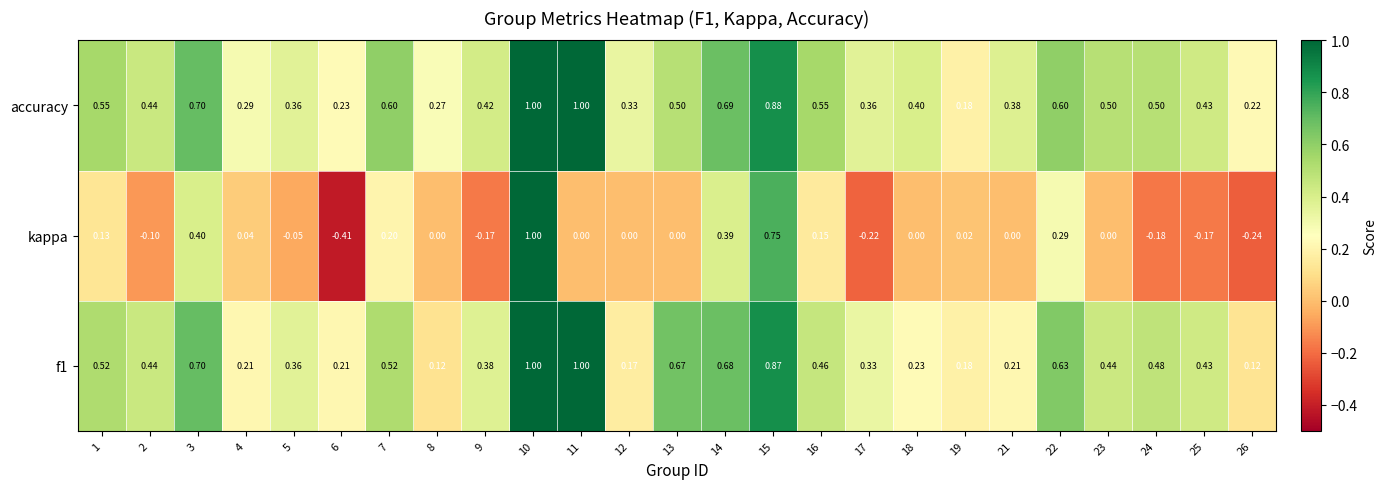

Which series has the largest total across all categories?

accuracy